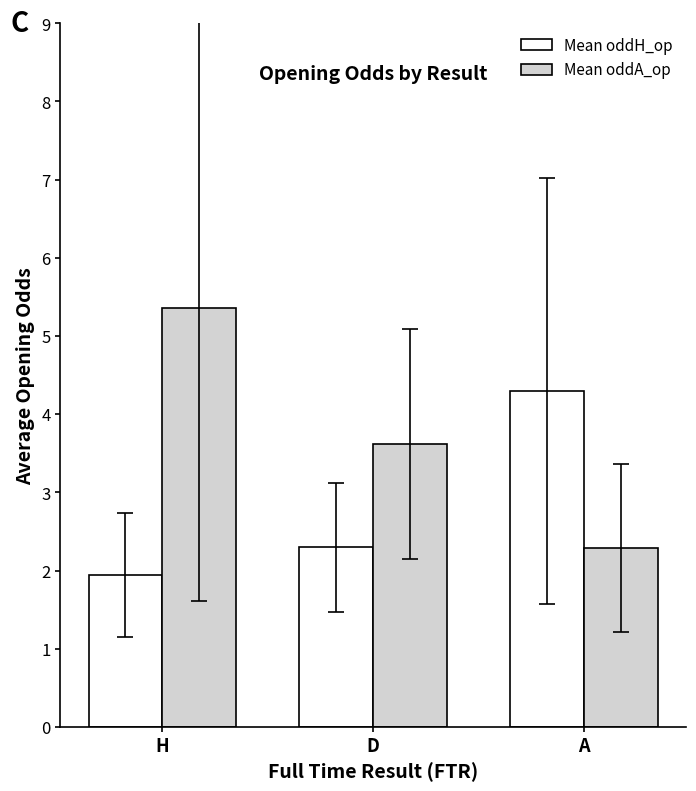

Rank the series at D from lowest to highest value.

Mean oddH_op, Mean oddA_op